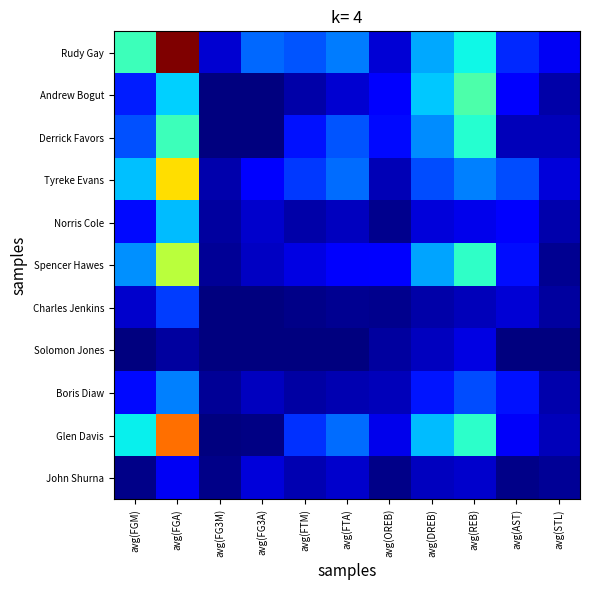

Which series has the largest total across all categories?

Rudy Gay